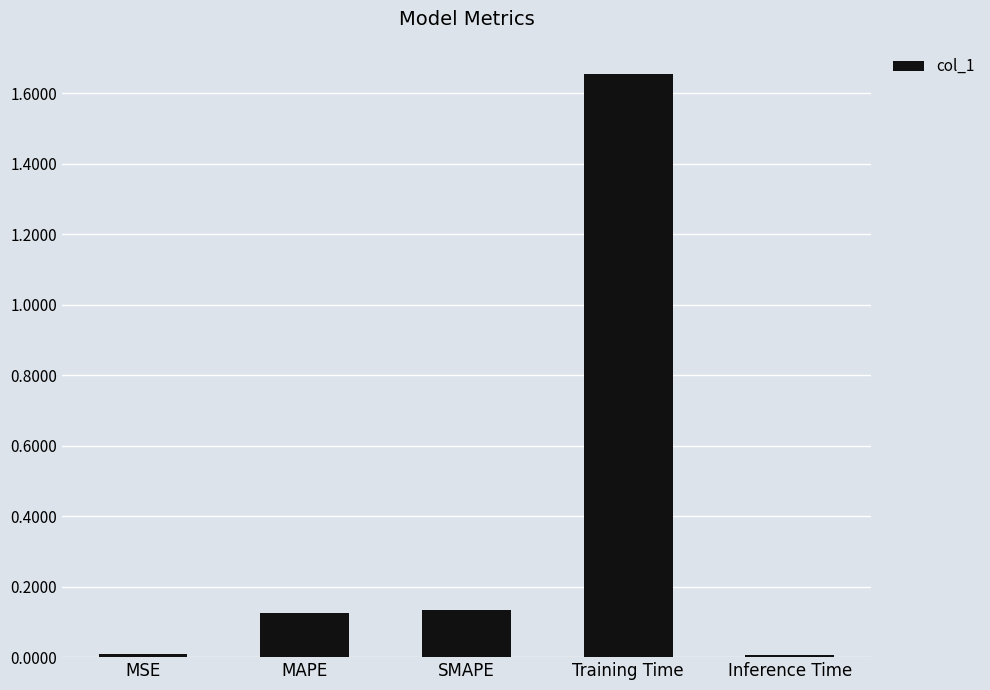

At which category does the chart reach its peak across all series?

Training Time